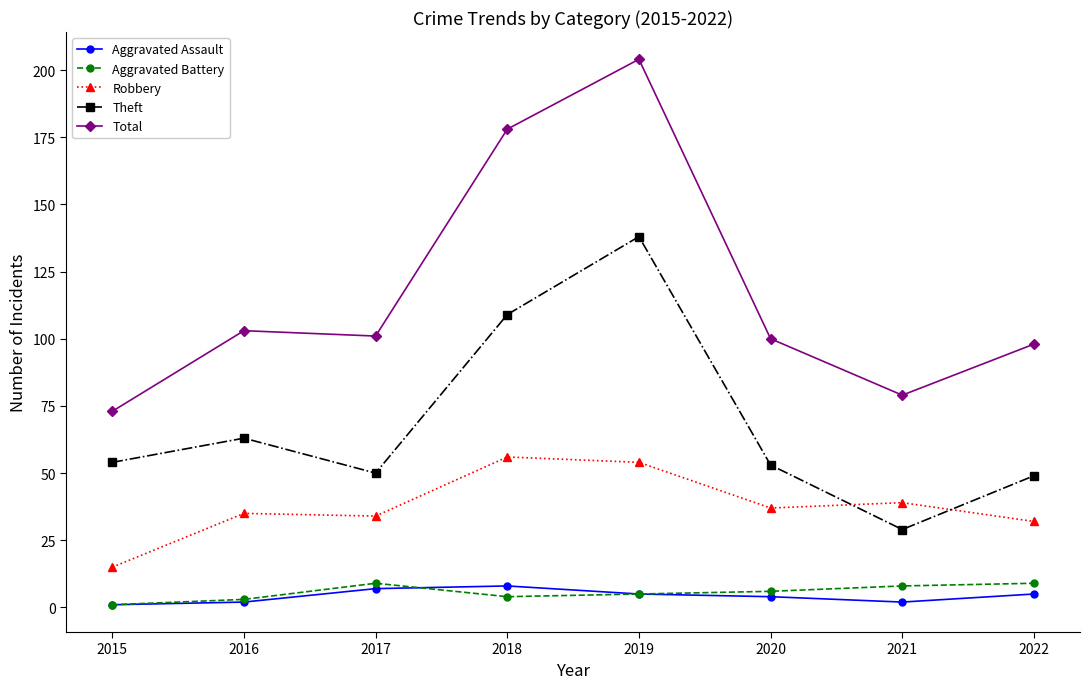

Does the chart display data point markers on the line(s)?

Yes